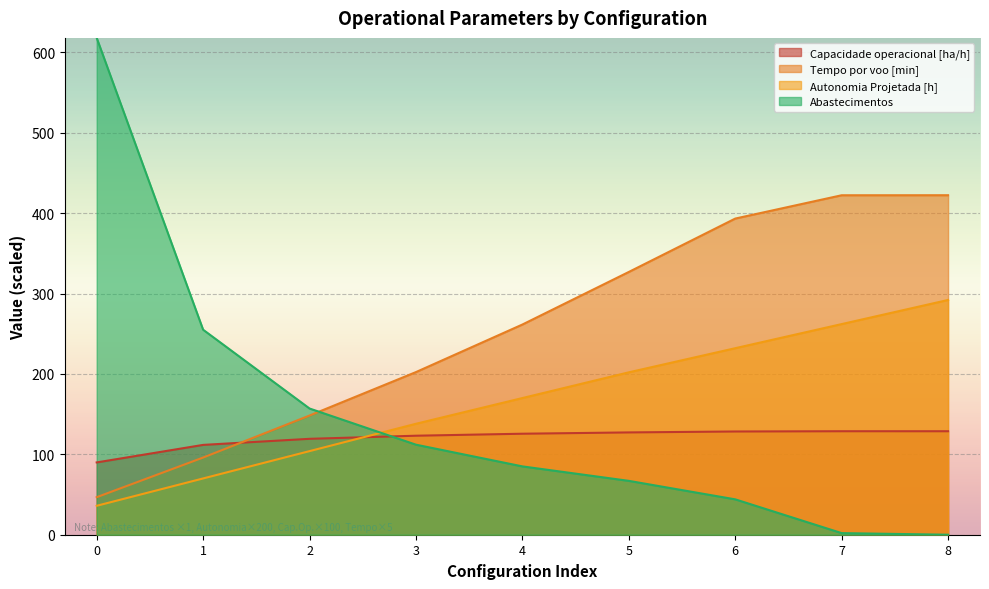

Reading right to left, extract all data points from this chart.

Capacidade operacional [ha/h]: 128.7	128.7	128.4	127.2	125.6	123.2	119.3	111.7	89.9
Tempo por voo [min]: 422.3	422.2	393.2	326.9	261.4	202.3	148.2	96.0	46.7
Autonomia Projetada [h]: 292.0	262.0	232.0	202.0	170.0	138.0	104.0	70.0	36.0
Abastecimentos: 0.0	2.0	44.0	67.0	85.0	112.0	157.0	255.0	618.0